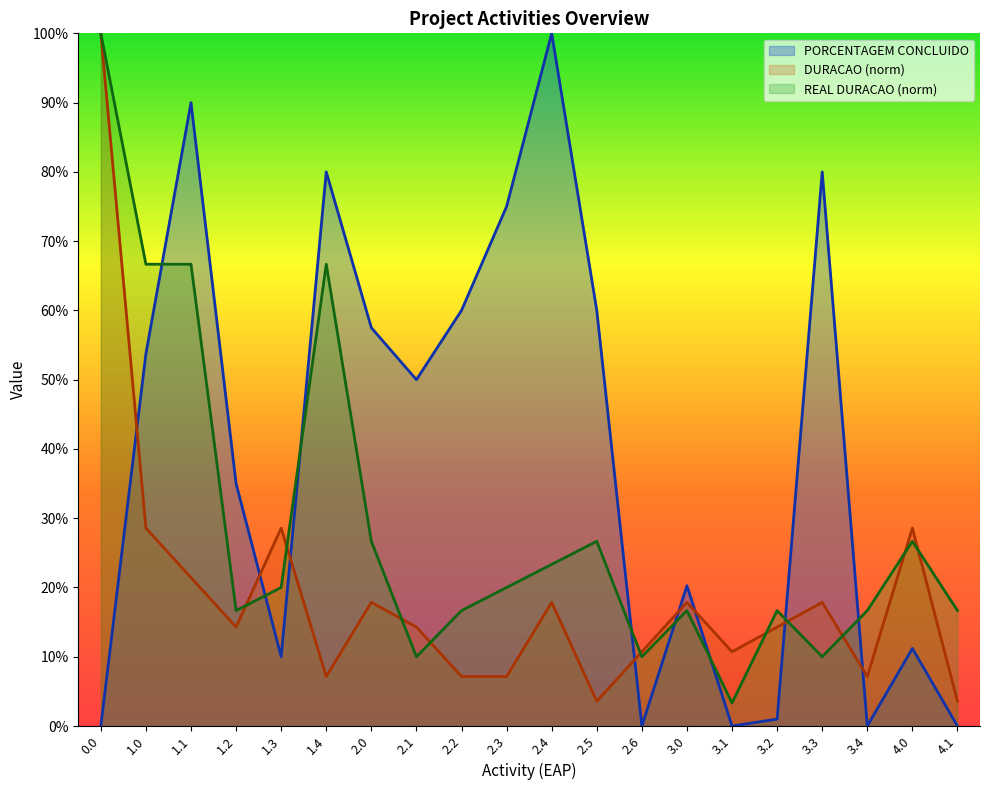

Which series changed the most between 2.2 and 2.6?

PORCENTAGEM CONCLUIDO